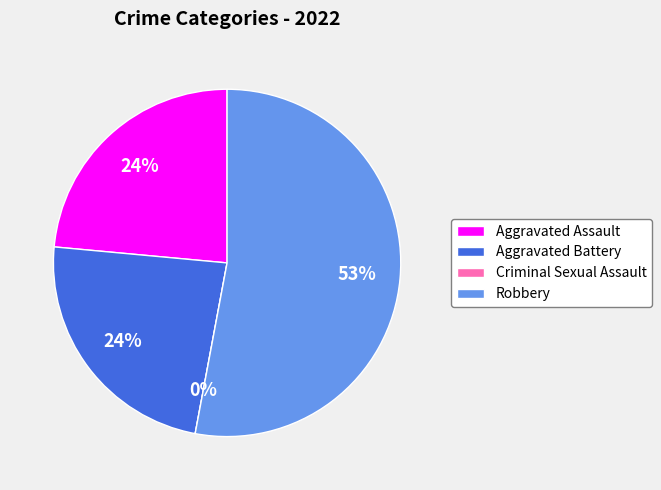

What is the majority slice?

Robbery